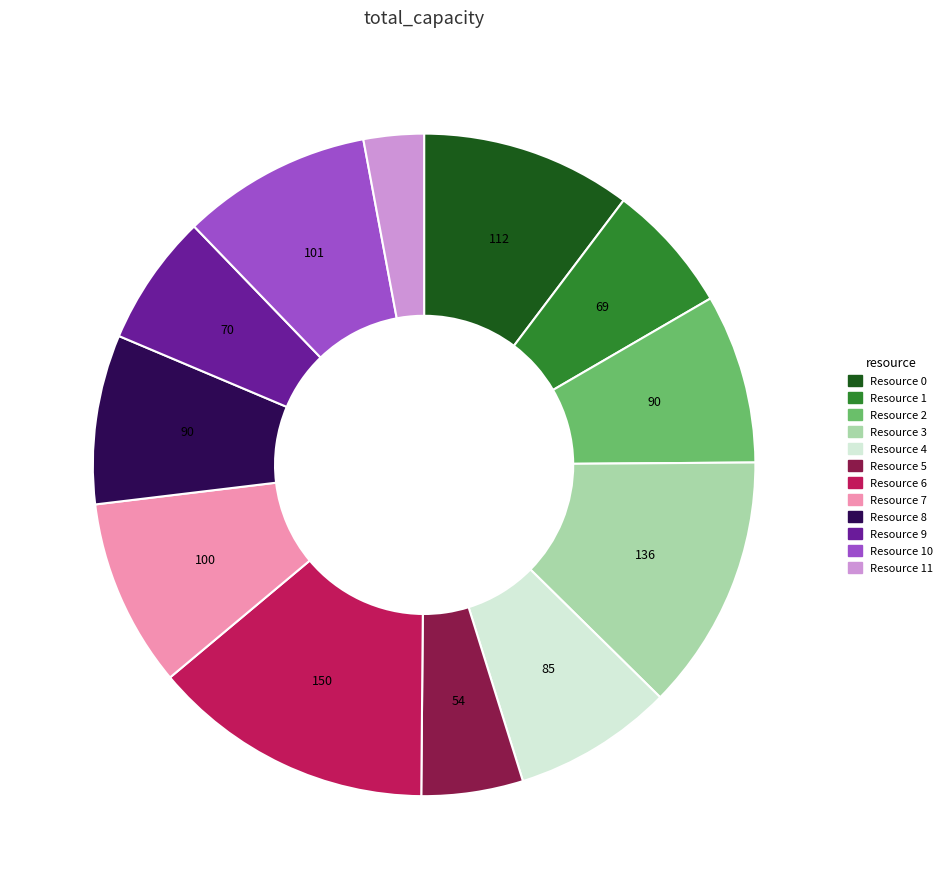

Is there any slice that represents more than half of the pie?

No